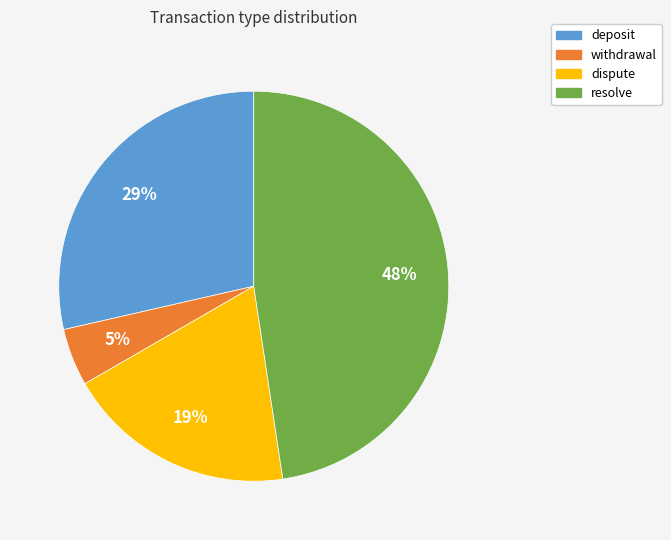

How many slices are in this pie chart?

4